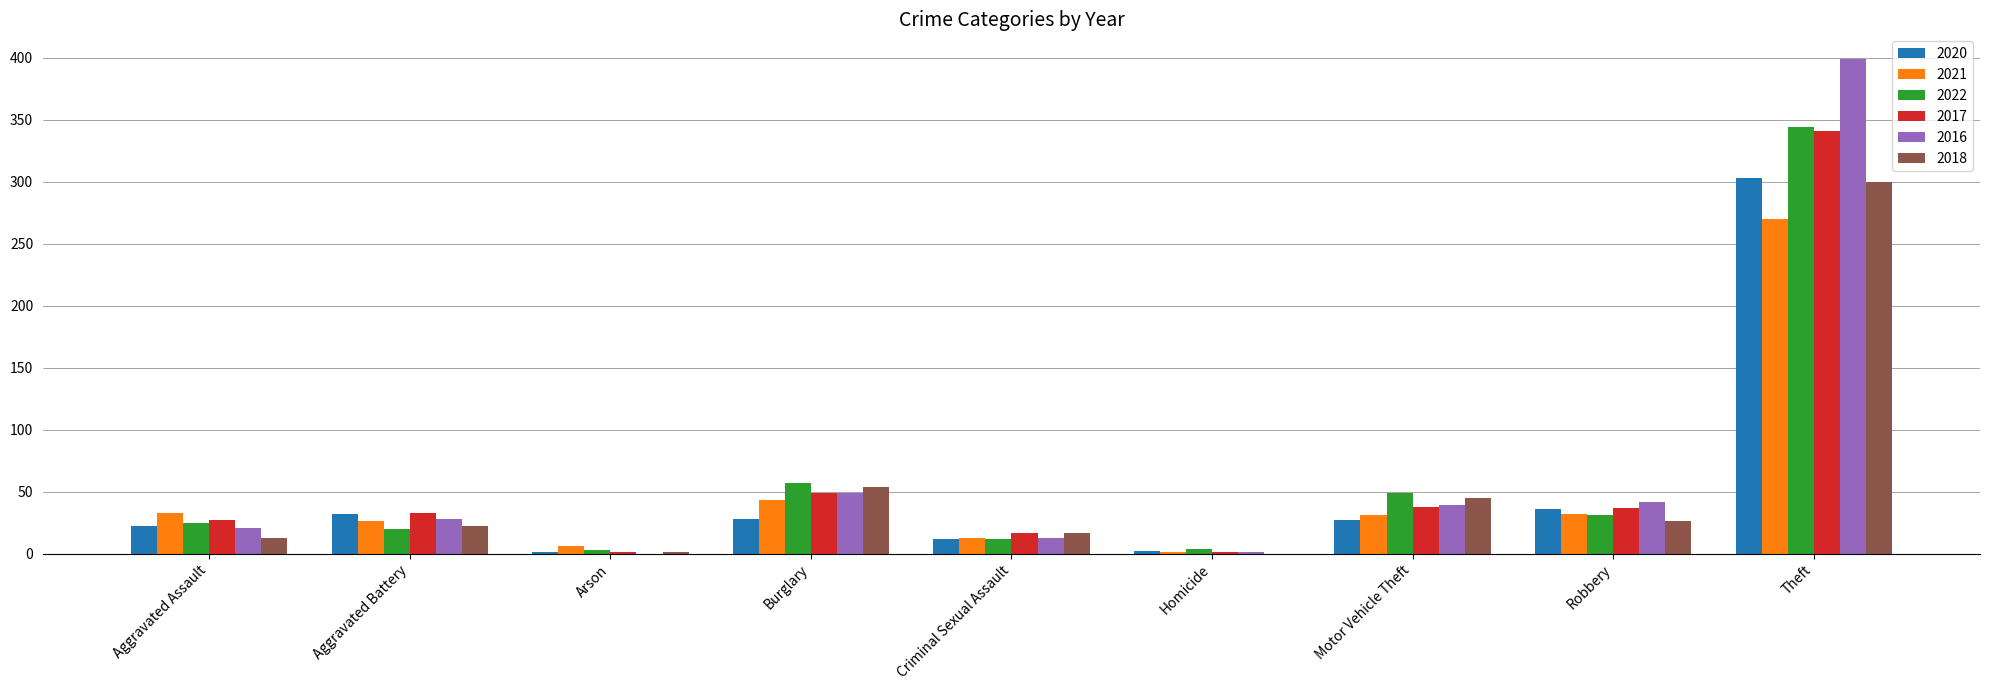

What is the difference between the 2022 values at Arson and Aggravated Assault?

22